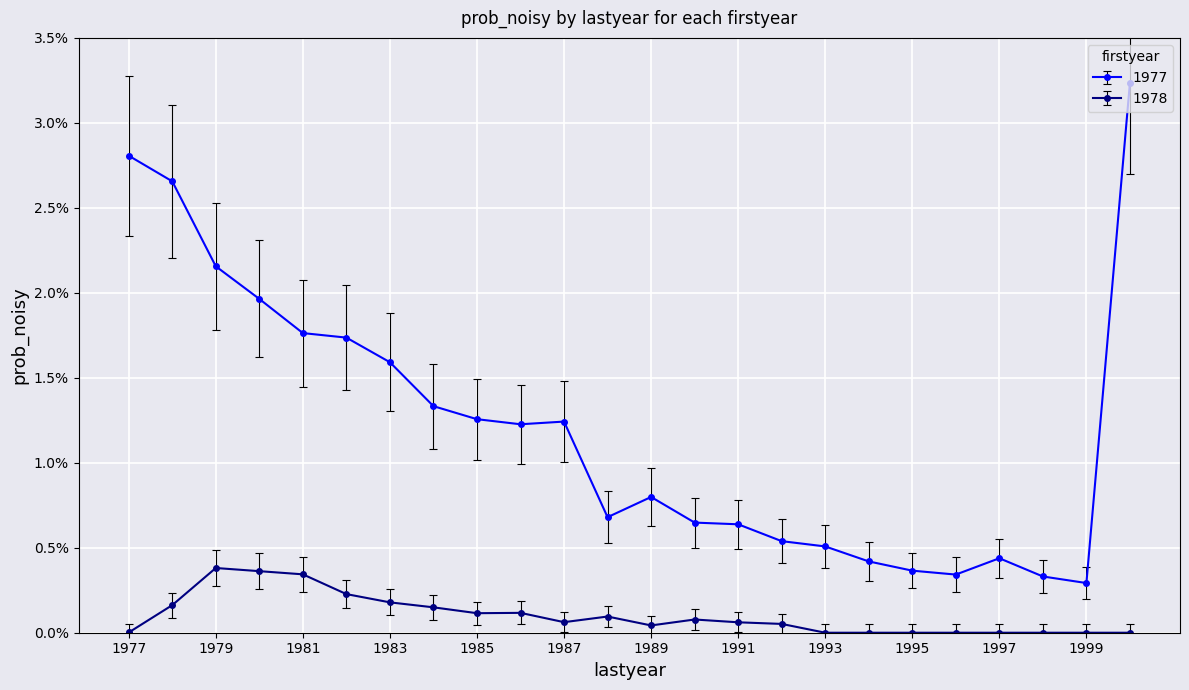

Does the chart have visible grid lines?

Yes